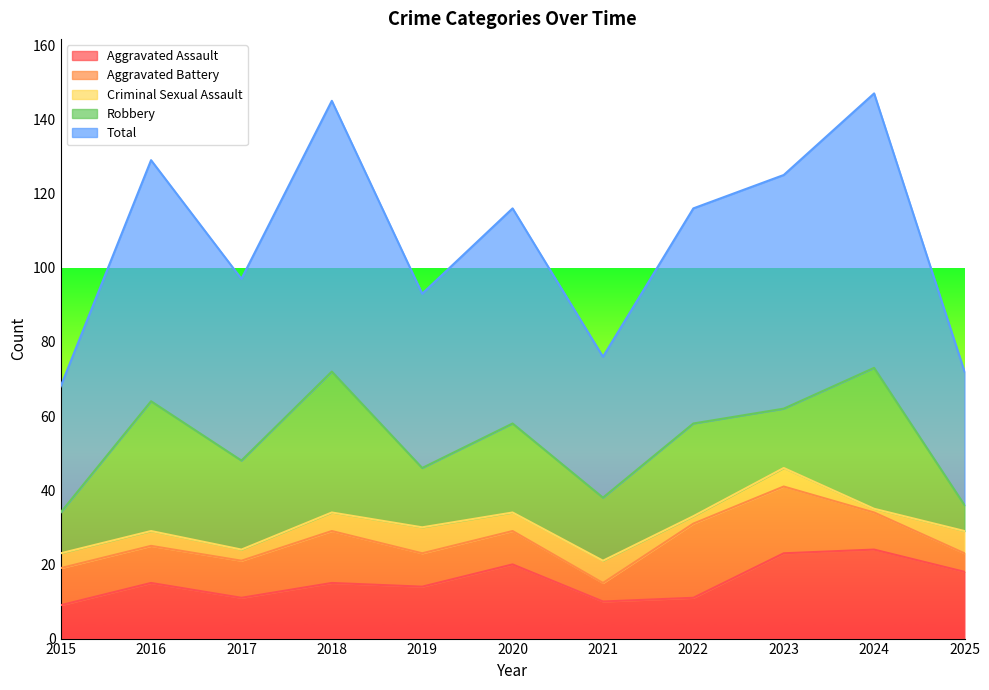

Rank the categories by Aggravated Battery value from highest to lowest.

2022, 2023, 2018, 2015, 2016, 2017, 2024, 2019, 2020, 2021, 2025